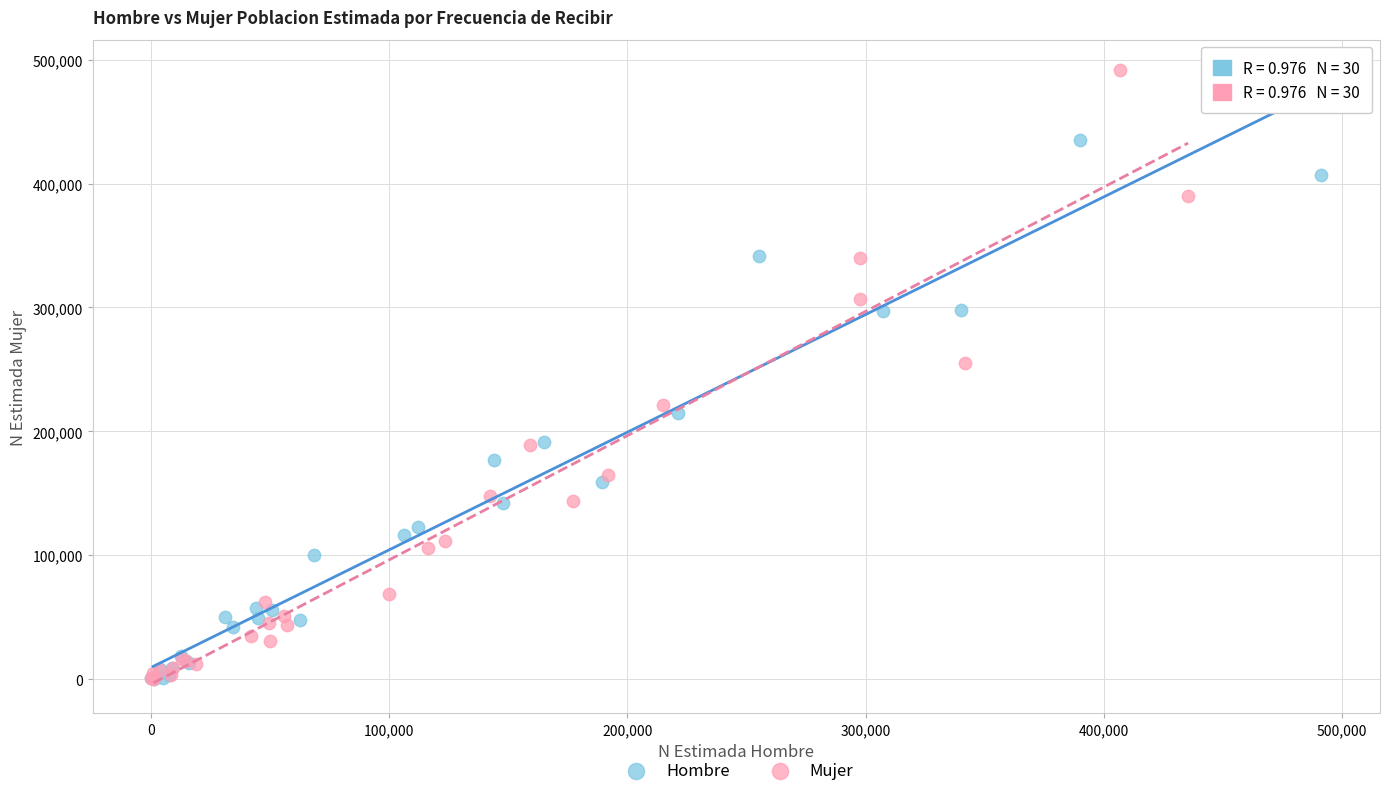

Which series contains the highest Y value?

Mujer